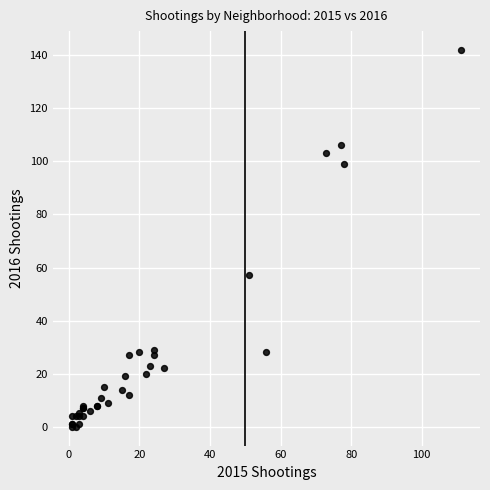

What Y value in the scatter plot is closest to 71?

57